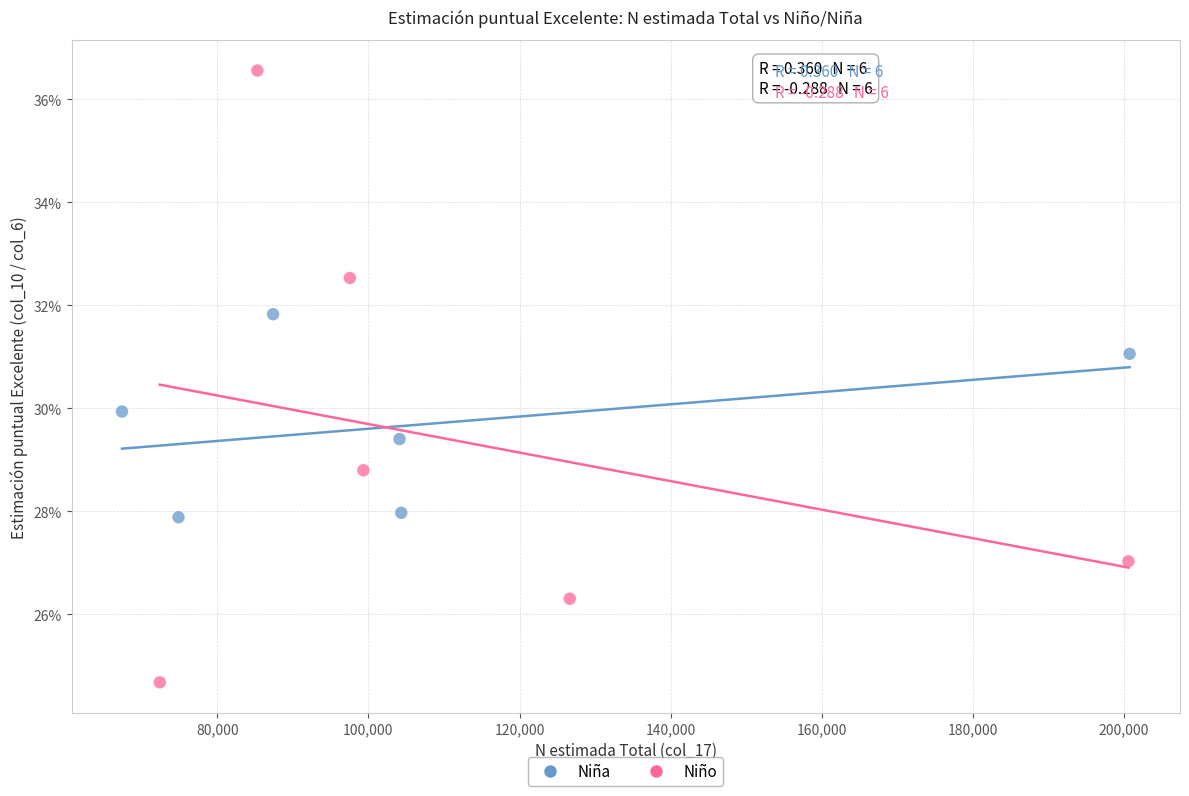

Which series contains the highest Y value?

Niño